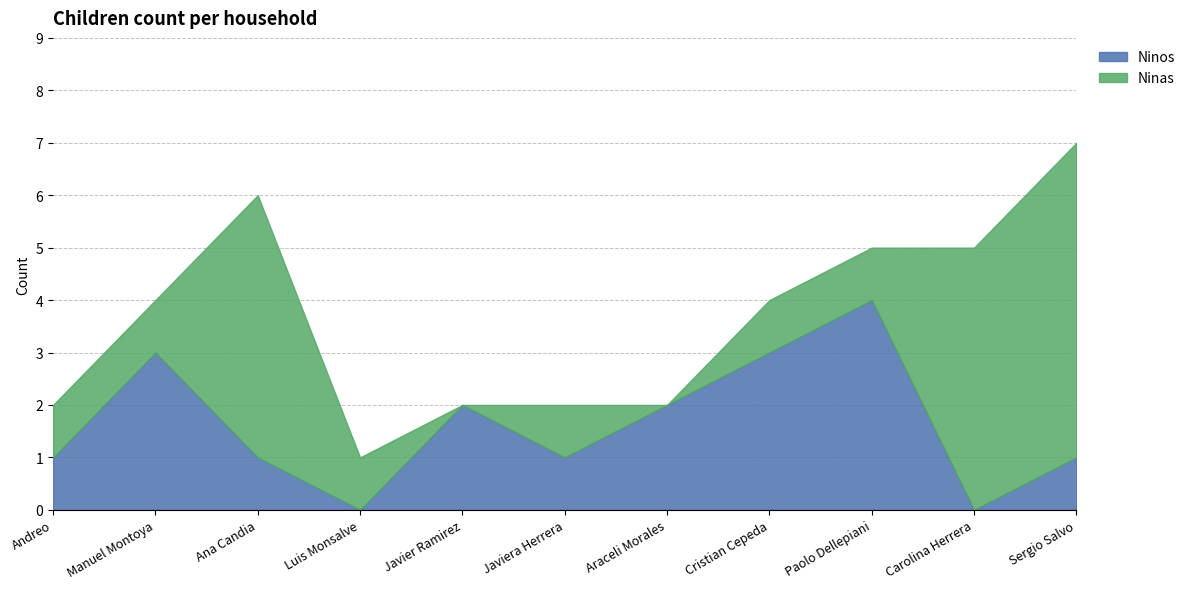

How many data points in Ninos are above 1?

5